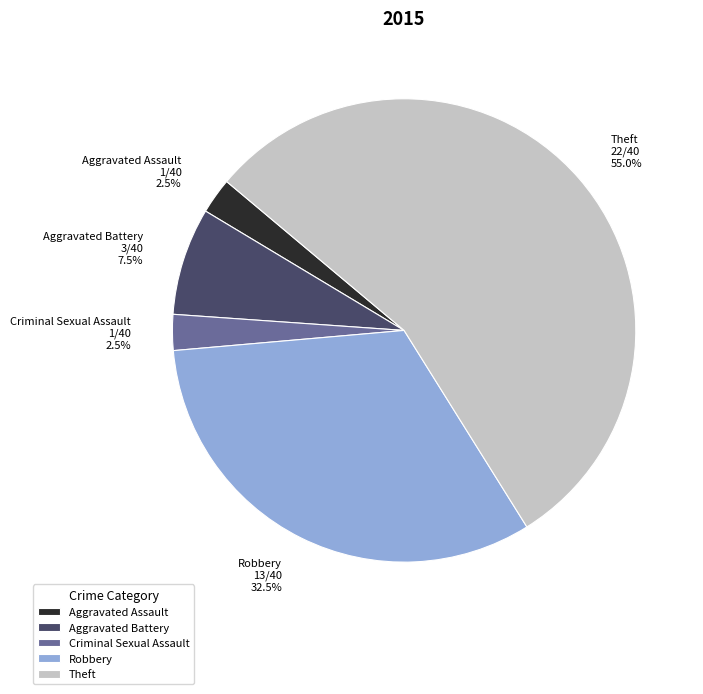

Is there a majority slice in this chart?

Yes